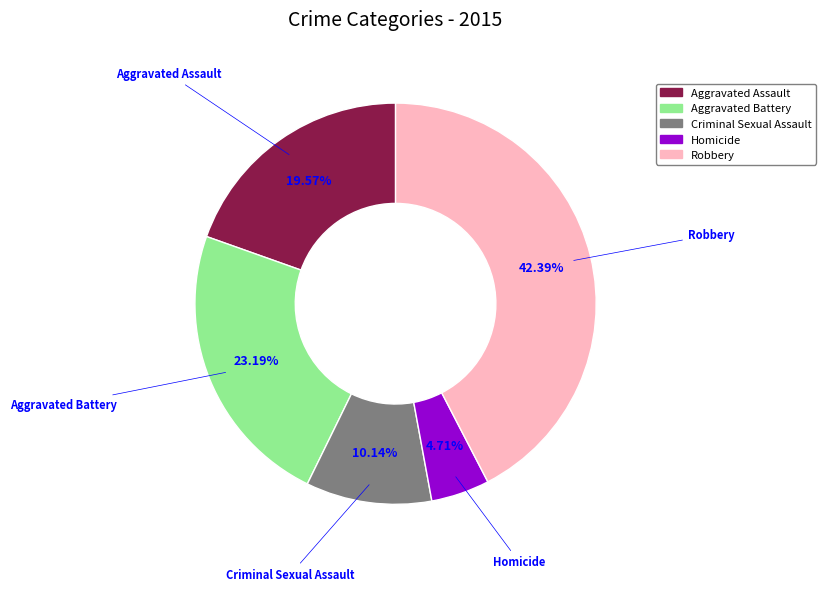

To the nearest percent, what portion does Criminal Sexual Assault represent?

10%